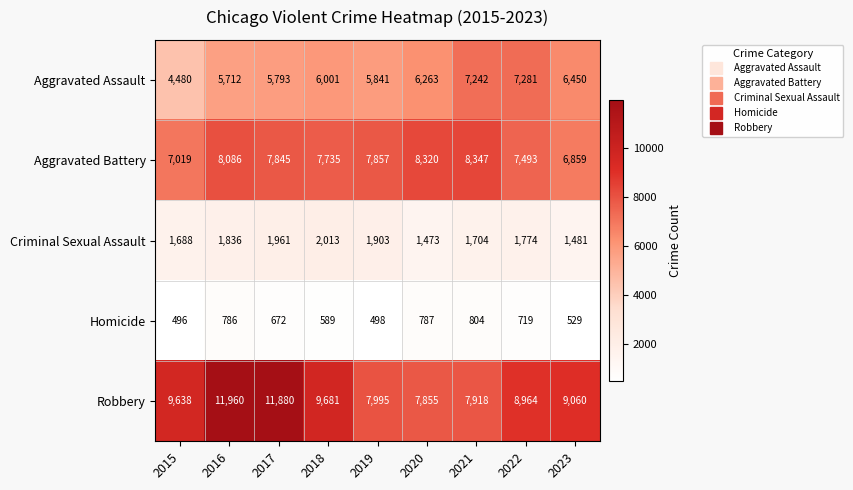

At how many categories does at least one series exceed 6077?

9